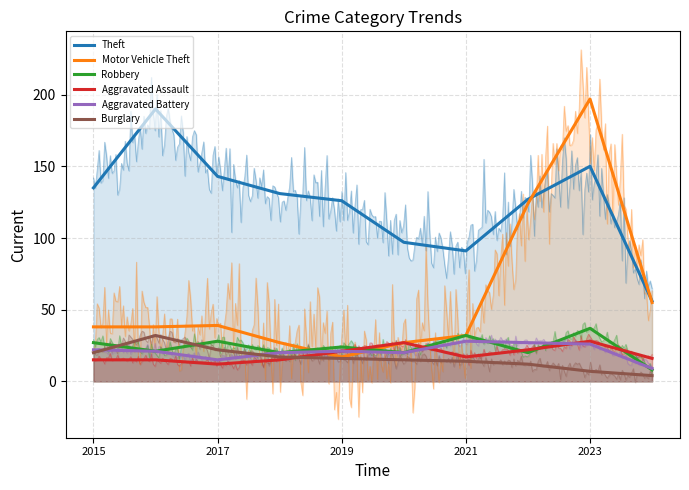

At how many categories does at least one series exceed 161?

2